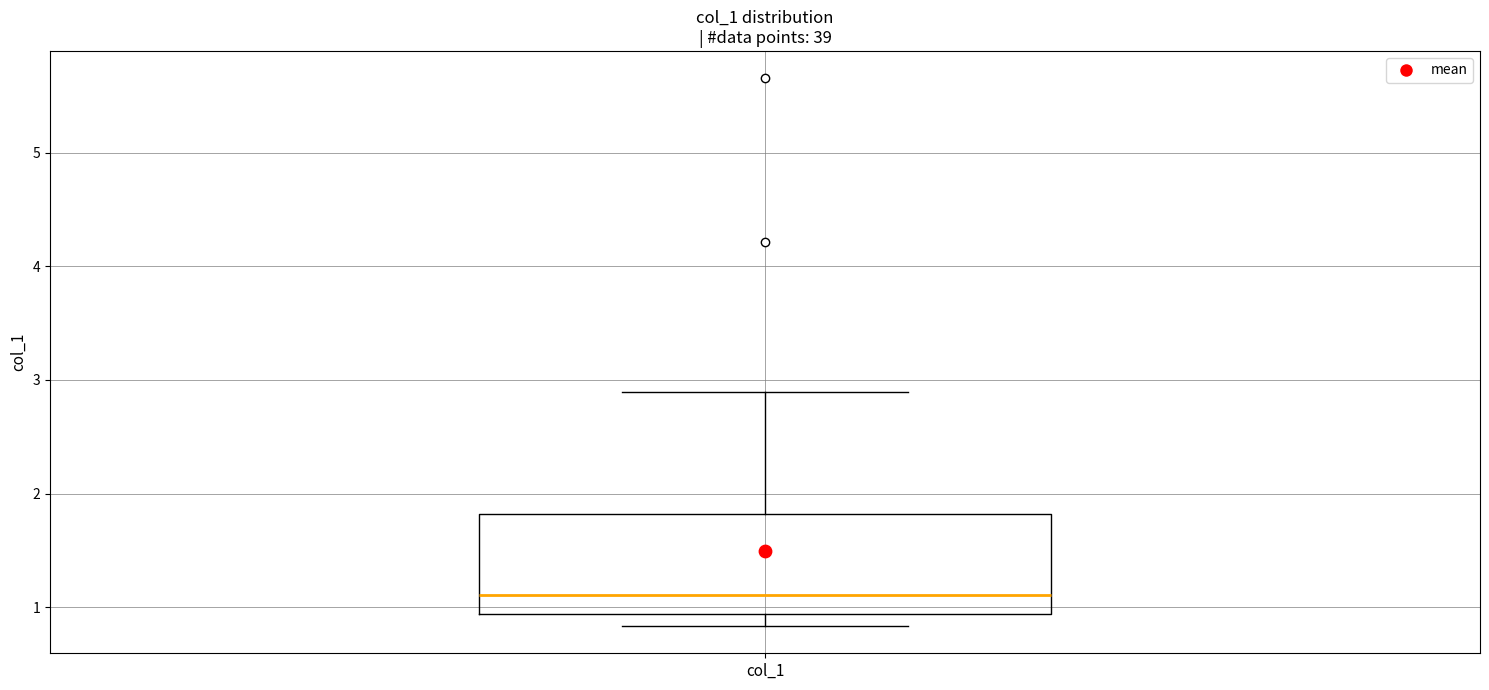

Transcribe this box plot: give where the median line is, the range the box spans, and where the two whiskers end, as read against the y-axis. The values are not printed on the chart, so give them approximately, as read against the axis.

median 1.1, box 0.9 to 1.8, whiskers 0.8 to 2.9